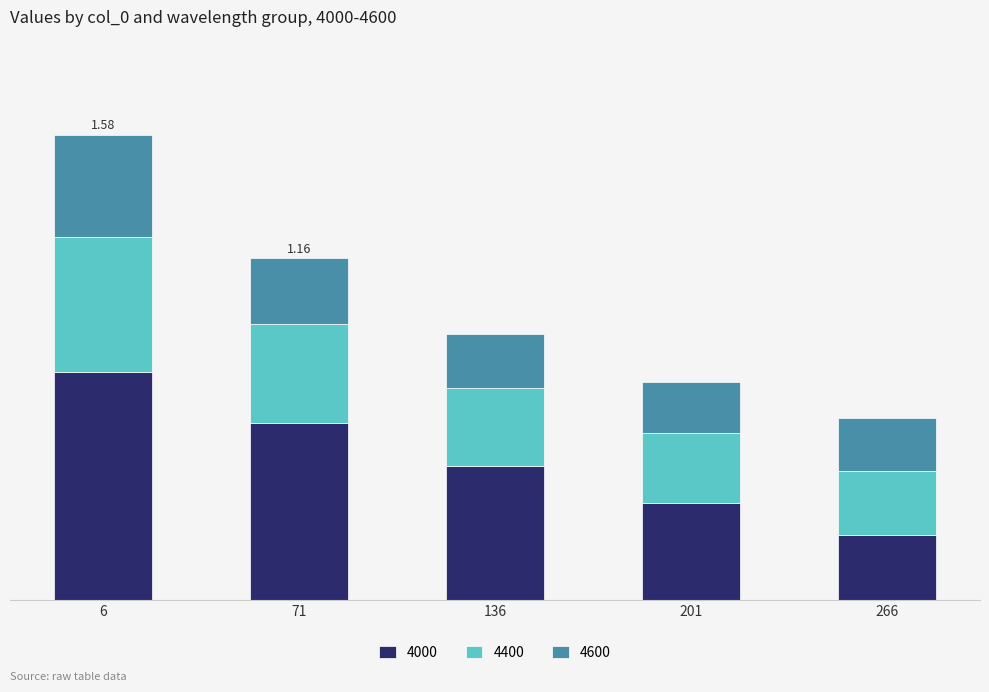

Are the bars grouped side by side (vs. stacked)?

No